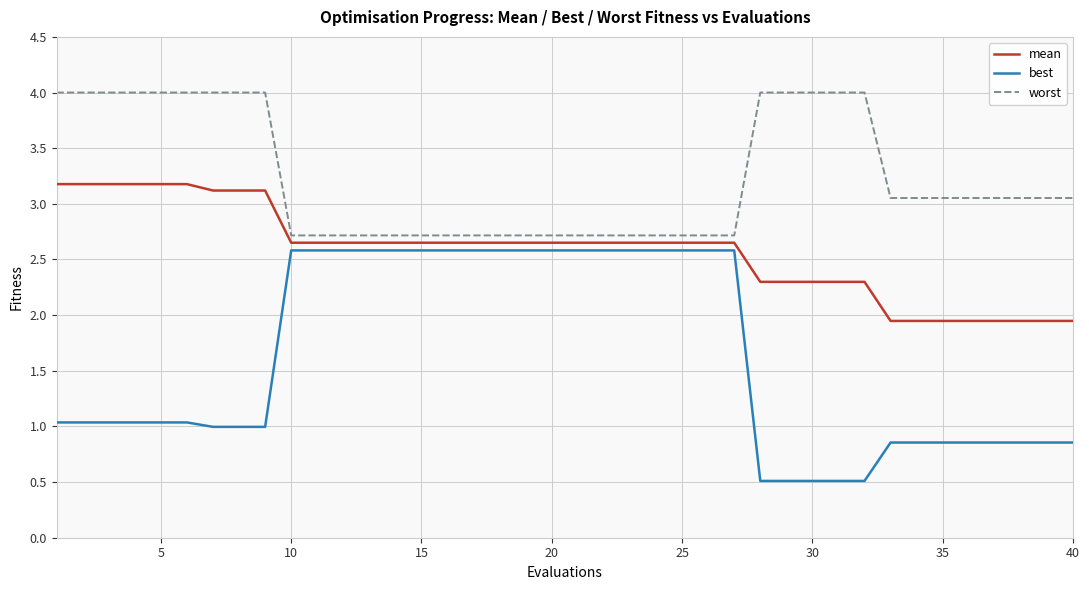

How many values in the worst series exceed 3?

22